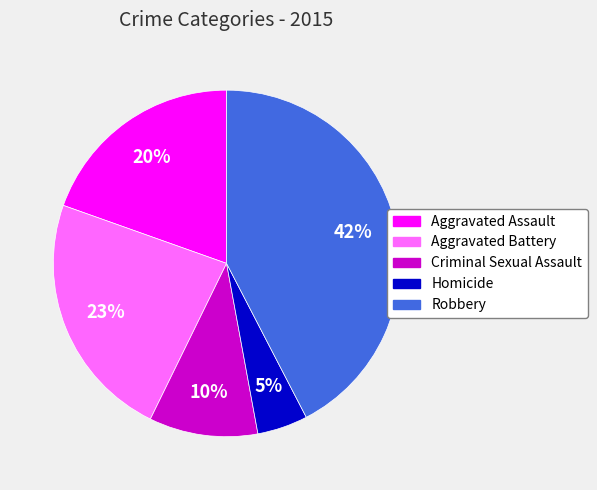

Which category has the biggest portion of the pie?

Robbery